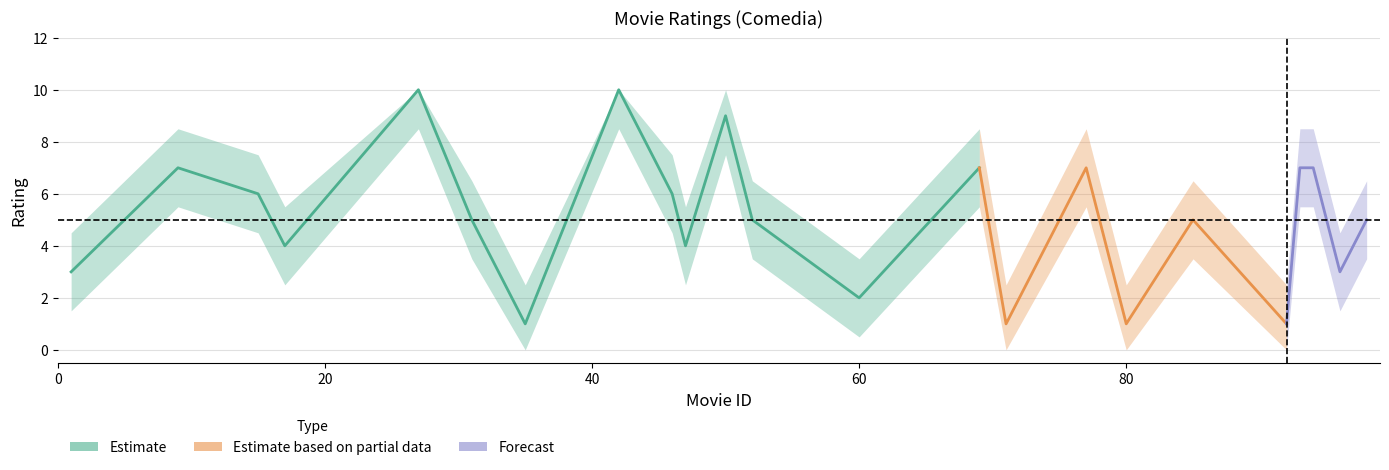

Does the chart have visible grid lines?

Yes